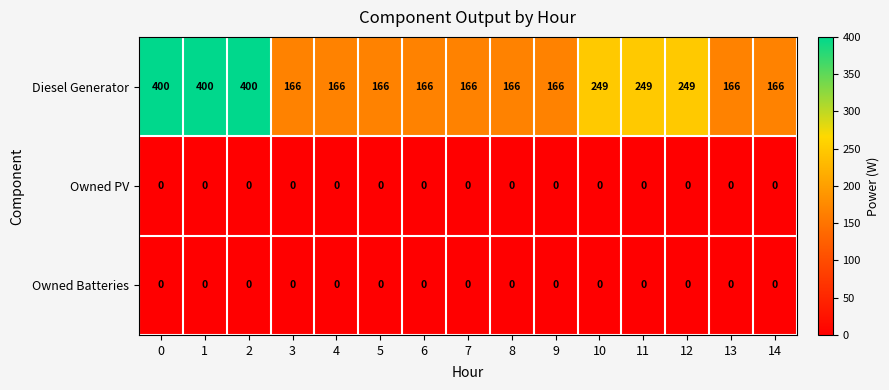

What is the sum of all Diesel Generator values?

3441